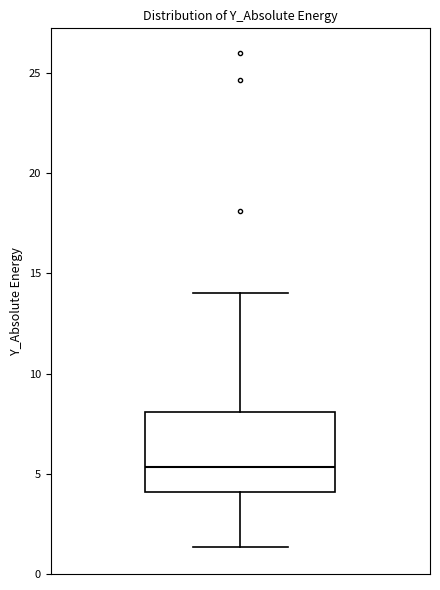

Read this box plot against the y-axis: the position of the median line, the range covered by the box, and the ends of both whiskers. The values are not printed on the chart, so give them approximately, as read against the axis.

median 5.5, box 4.0 to 8.0, whiskers 1.5 to 14.0